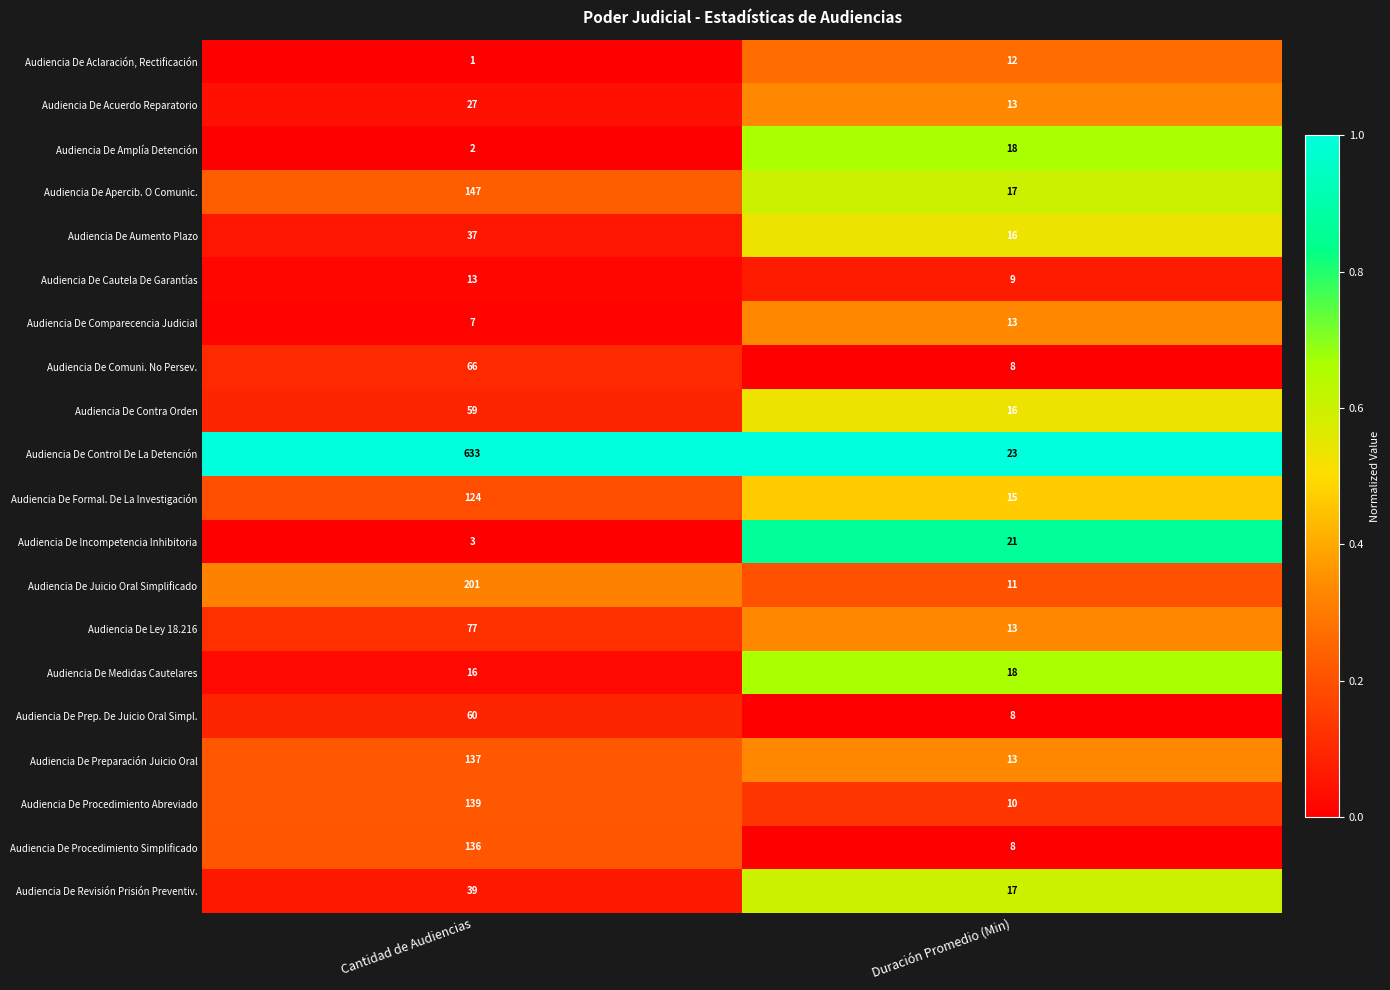

Which series changed the most between Cantidad de Audiencias and Duración Promedio (Min)?

Audiencia De Control De La Detención